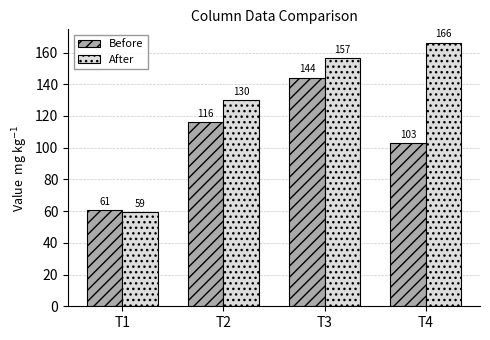

Where is Before nearest to the value 102?

T4